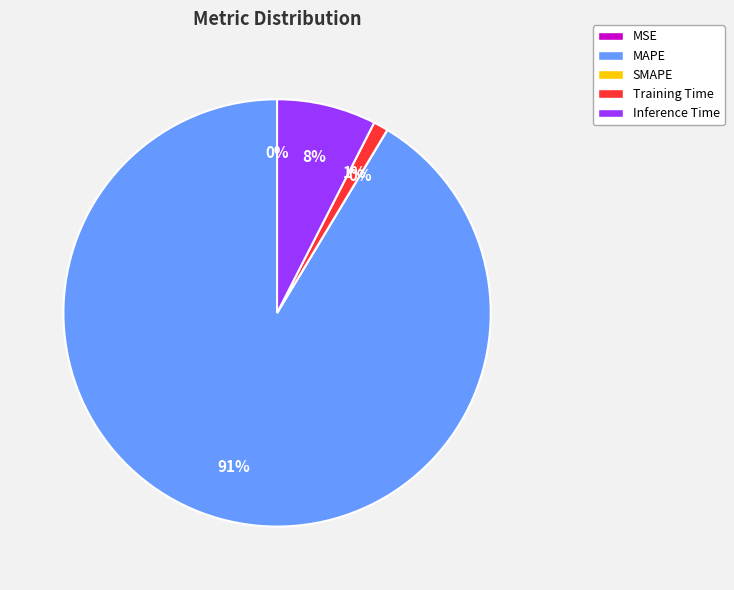

The Training Time slice represents 1% of the pie. True or false?

True